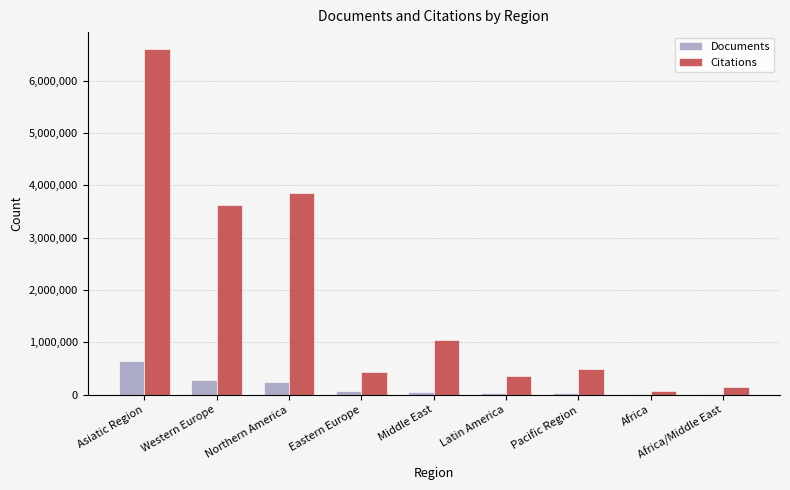

Which series changed the most between Asiatic Region and Latin America?

Citations